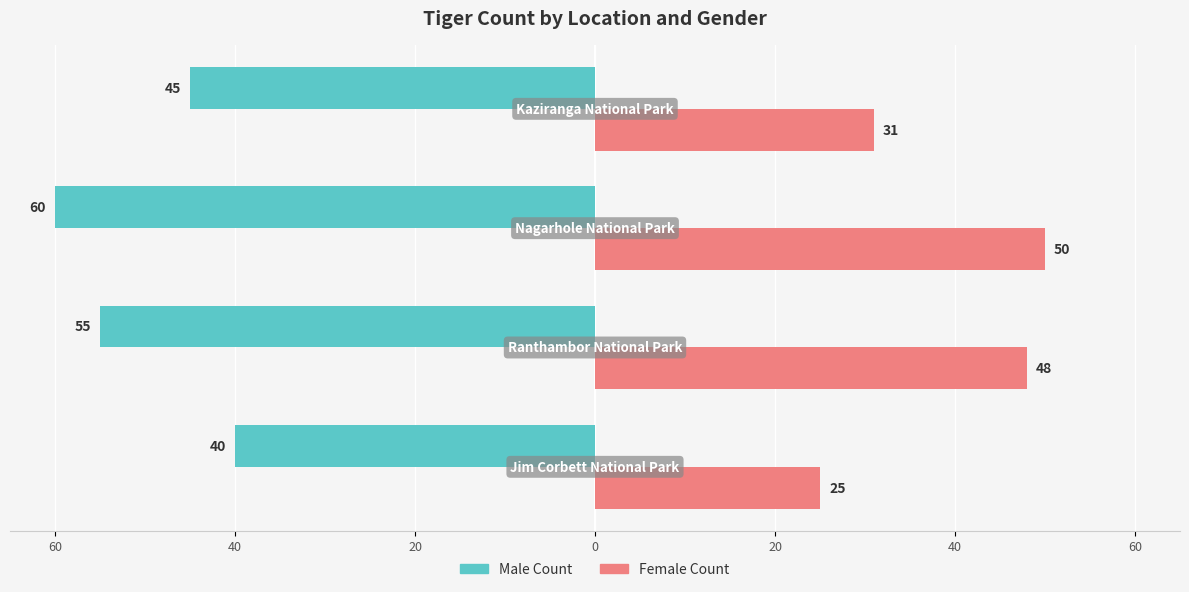

What are all the series names shown in the legend?

Male Count, Female Count